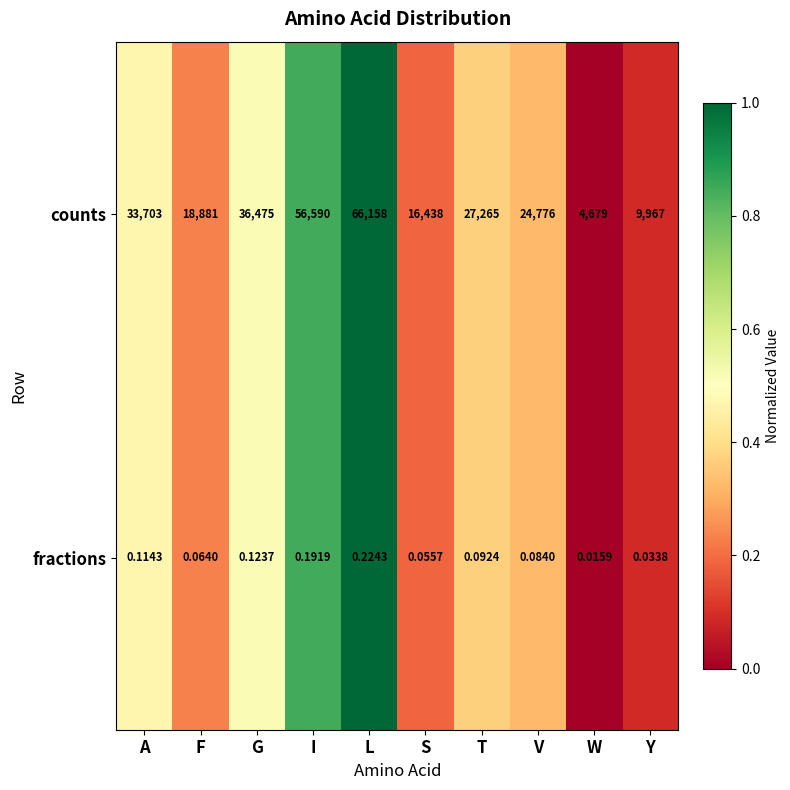

Which series has the largest range (max minus min)?

counts